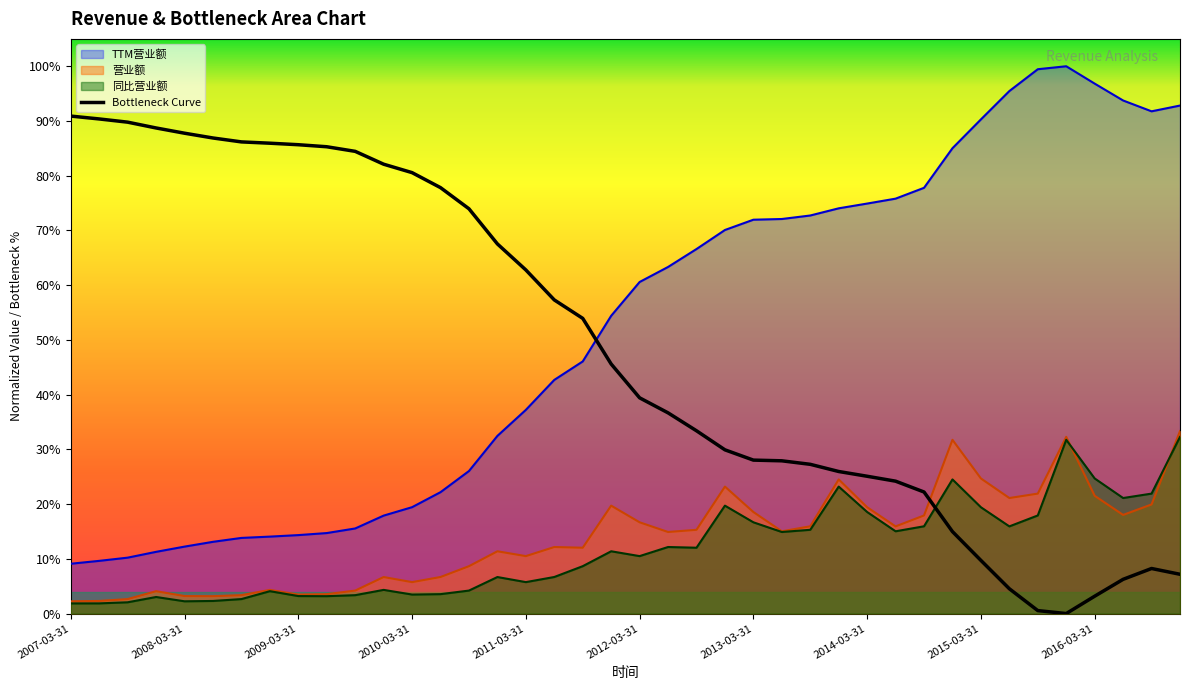

The value at 23 is 0.3. True or false?

True